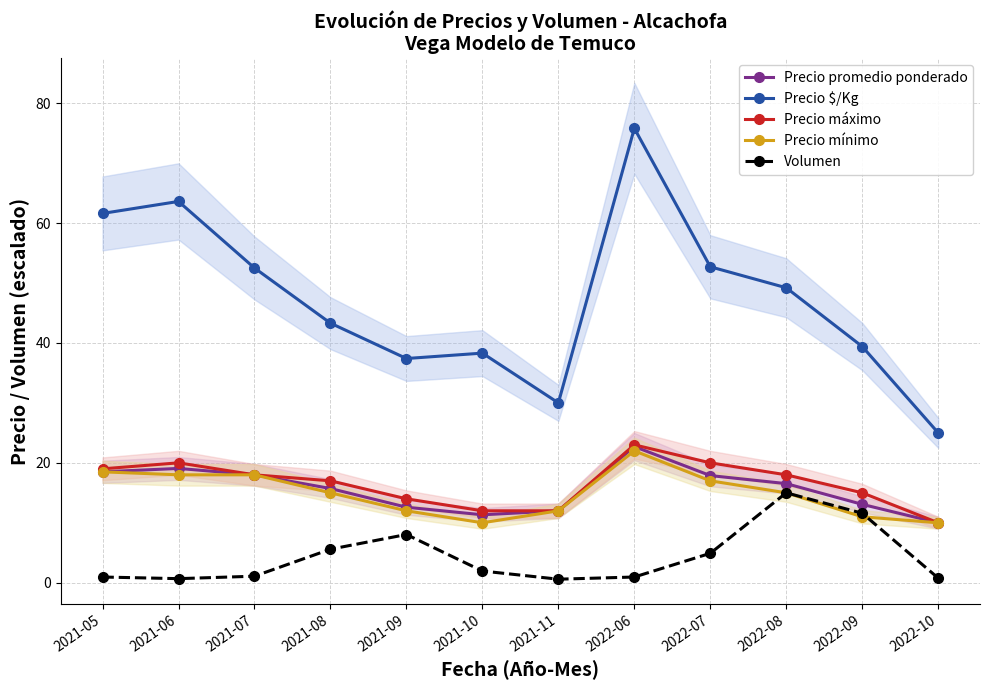

Where is the first local maximum for Volumen?

2021-09